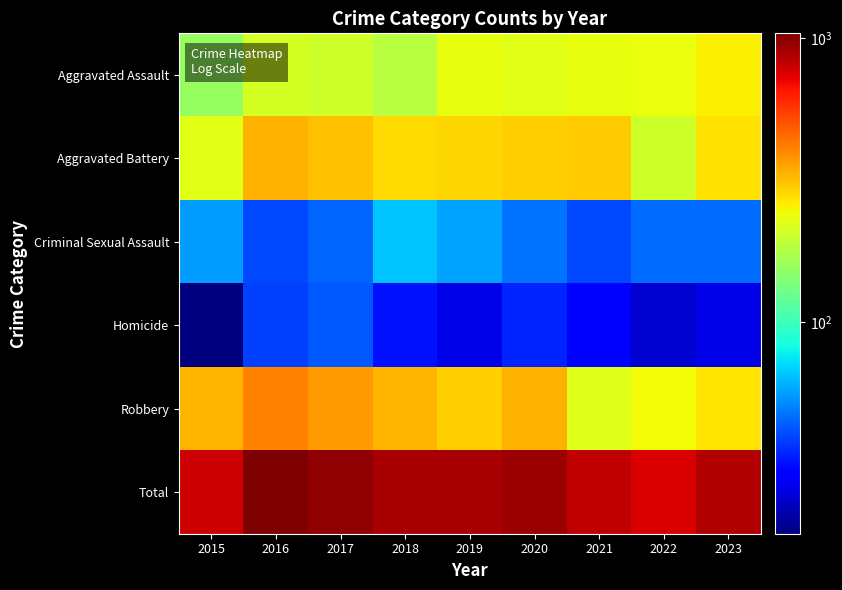

Reading left to right, extract all data points from this chart.

Aggravated Assault: 2015=156	2016=213	2017=204	2018=184	2019=233	2020=226	2021=231	2022=237	2023=254
Aggravated Battery: 2015=225	2016=336	2017=315	2018=280	2019=284	2020=293	2021=301	2022=204	2023=274
Criminal Sexual Assault: 2015=56	2016=40	2017=45	2018=65	2019=58	2020=48	2021=40	2022=46	2023=46
Homicide: 2015=18	2016=39	2017=43	2018=32	2019=26	2020=35	2021=30	2022=24	2023=26
Robbery: 2015=329	2016=411	2017=368	2018=328	2019=294	2020=334	2021=221	2022=243	2023=268
Total: 2015=784	2016=1039	2017=975	2018=889	2019=895	2020=936	2021=823	2022=754	2023=868